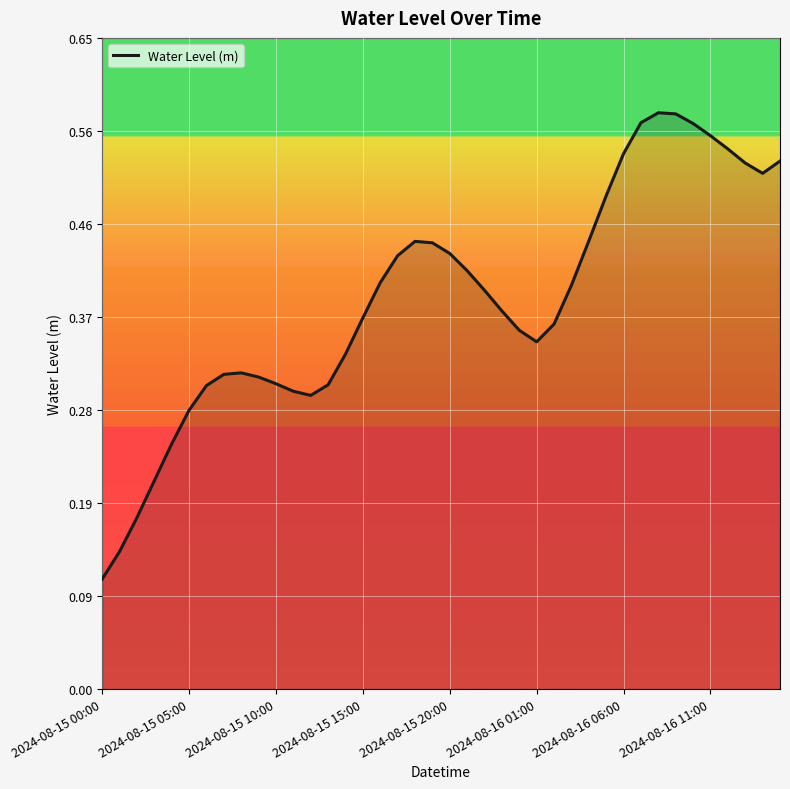

Which category has the lowest value across all series?

2024-08-15 00:00